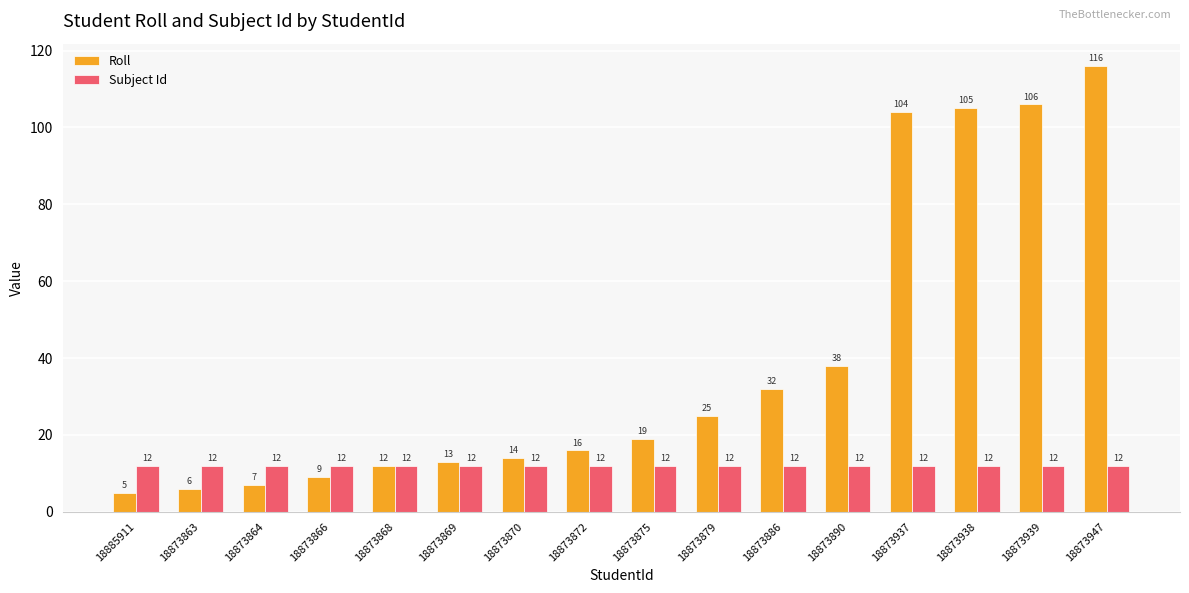

What is the difference between the highest and lowest values at 18873938?

93